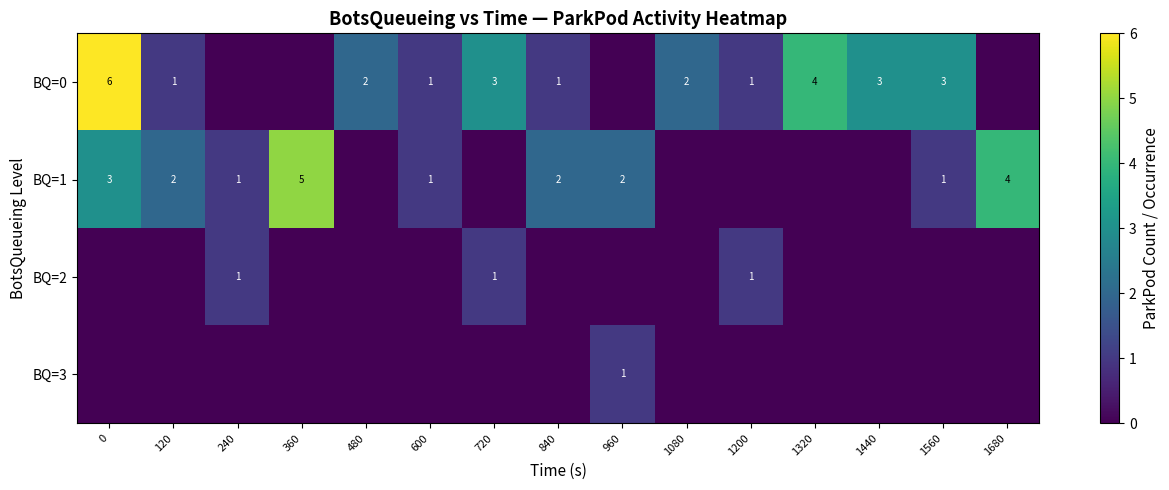

True or false: BQ=0 has a value of 1 at 480.

False